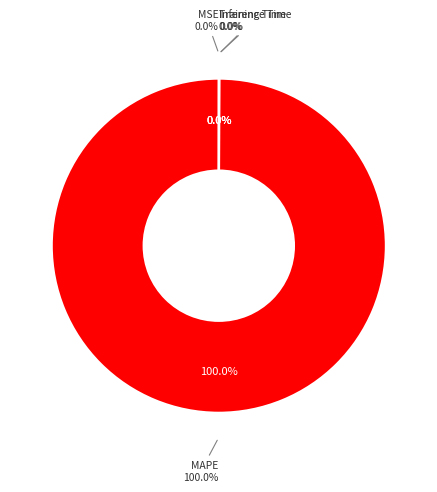

Does MAPE represent more than half of the total?

Yes